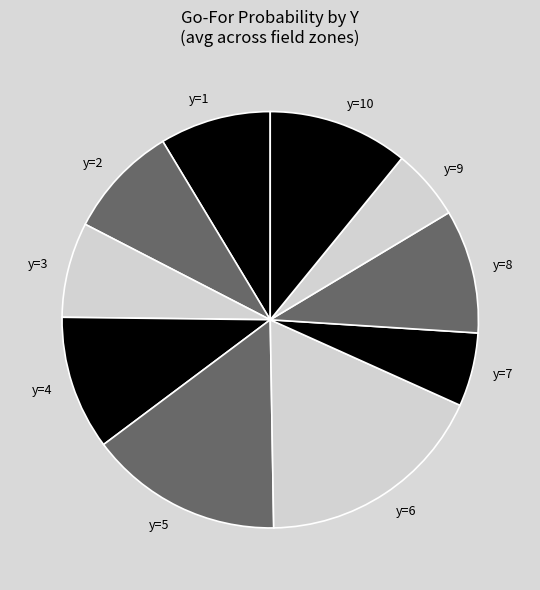

Count the number of slices in the pie.

10